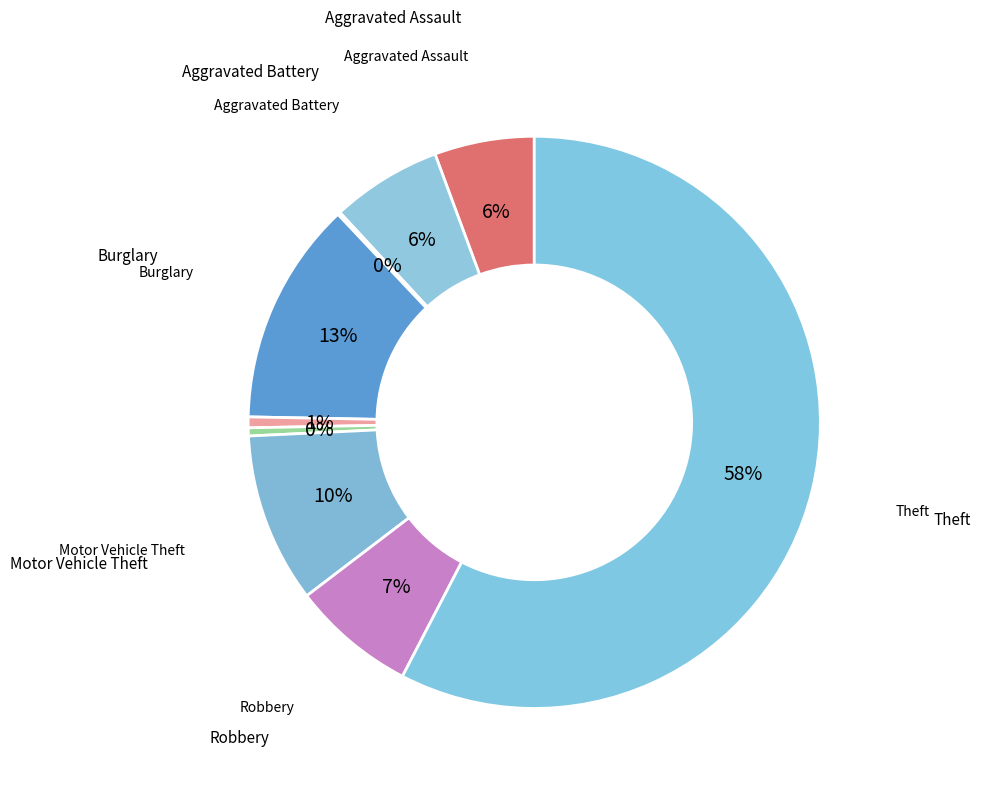

Which category has the smallest portion of the pie?

Arson